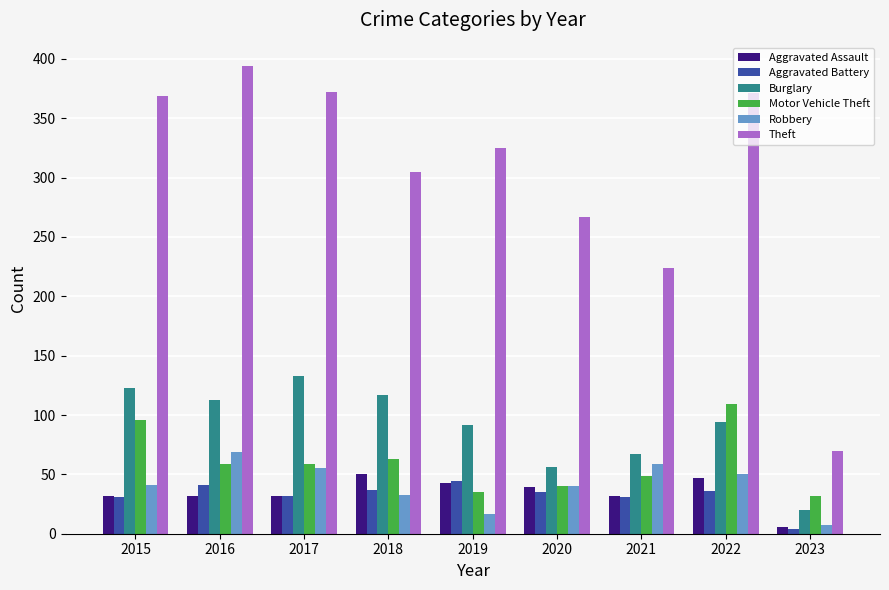

How many distinct data groups are displayed?

6